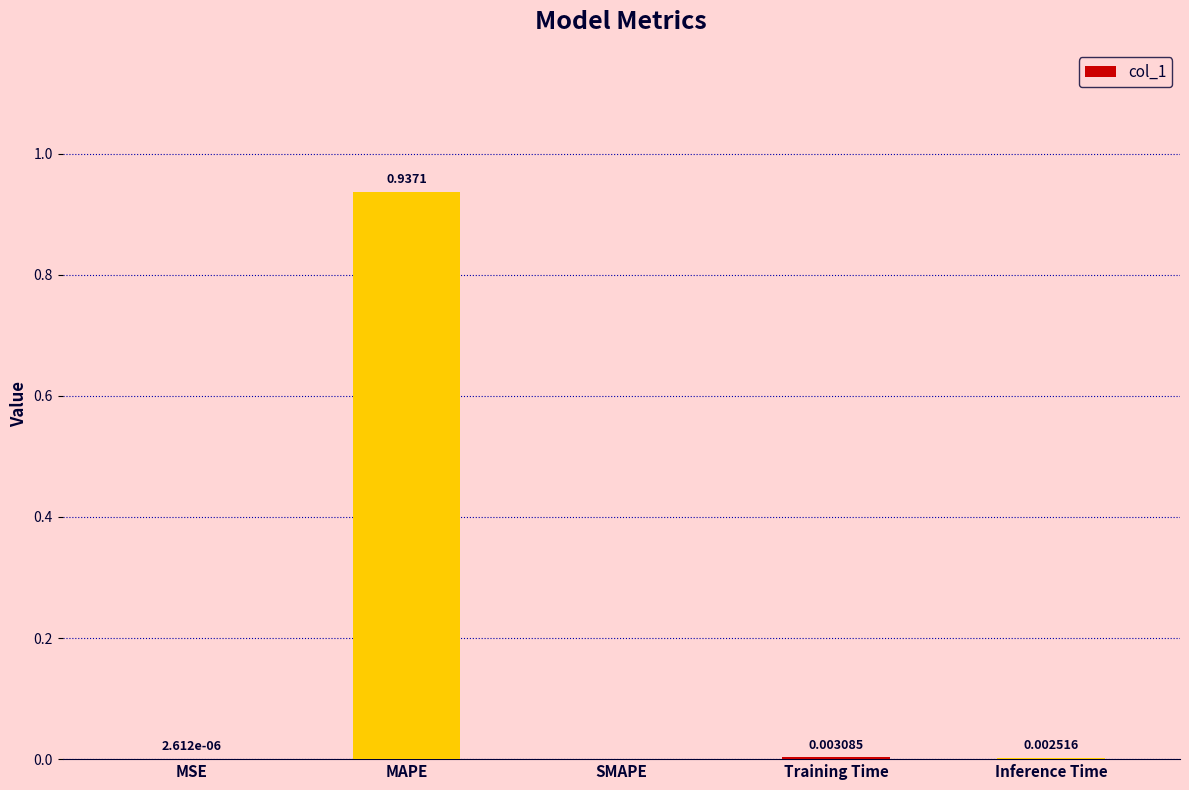

At which label is the value closest to 0?

SMAPE